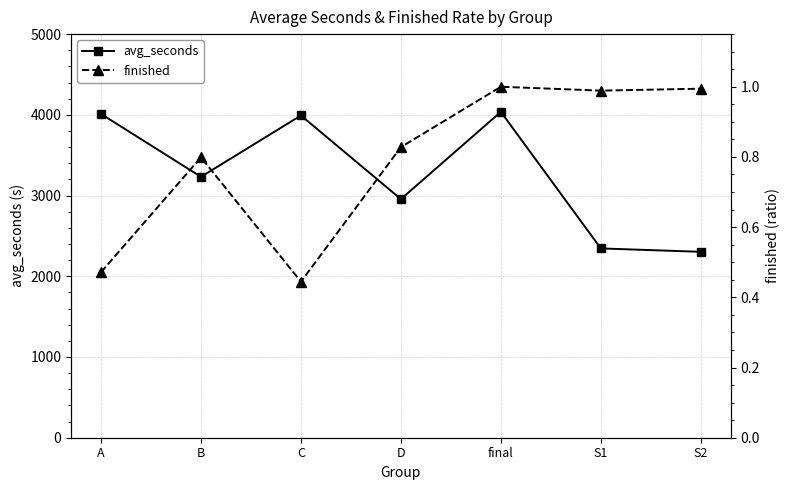

Does the chart have visible grid lines?

Yes